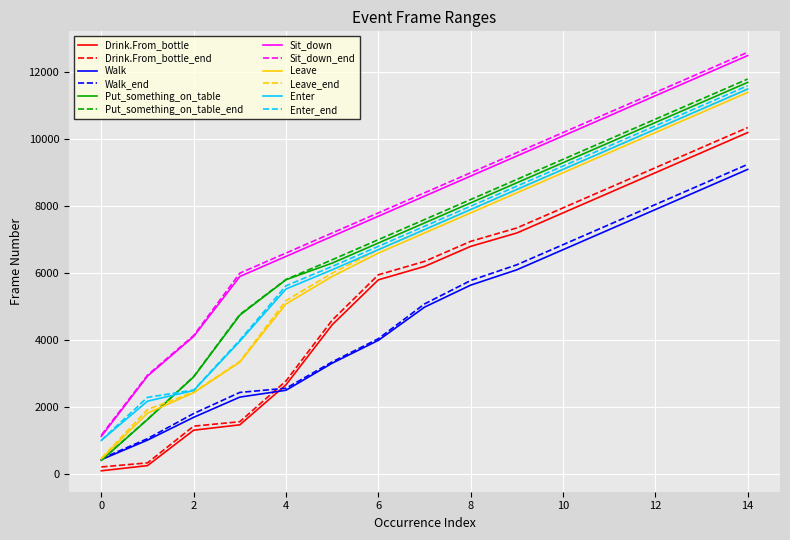

How many times do Drink.From_bottle and Walk cross each other?

1